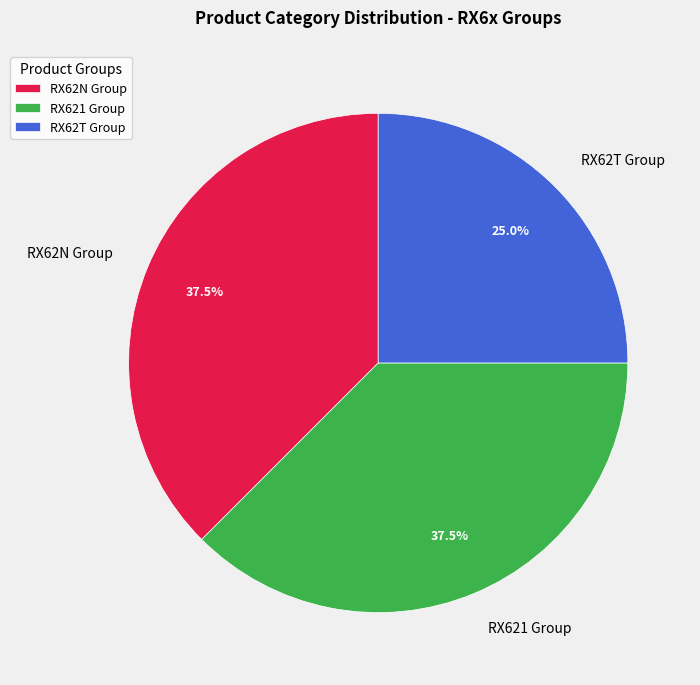

How many slices are in this pie chart?

3